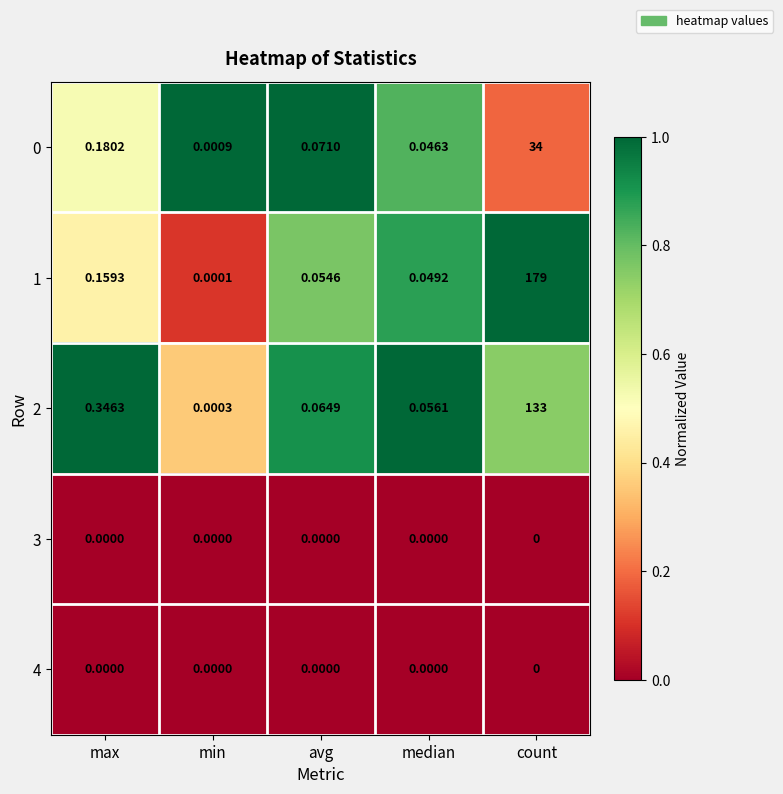

Where is 0 nearest to the value 17?

max